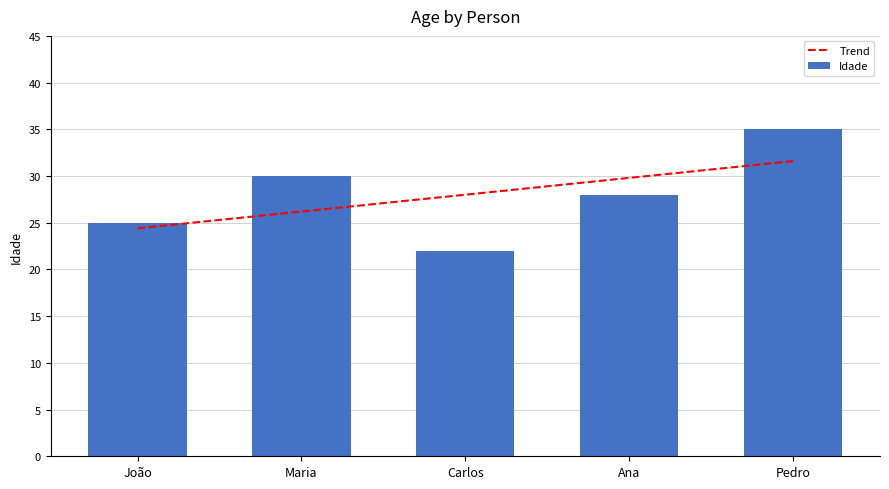

List the labels in order of value, largest first.

Pedro, Maria, Ana, João, Carlos